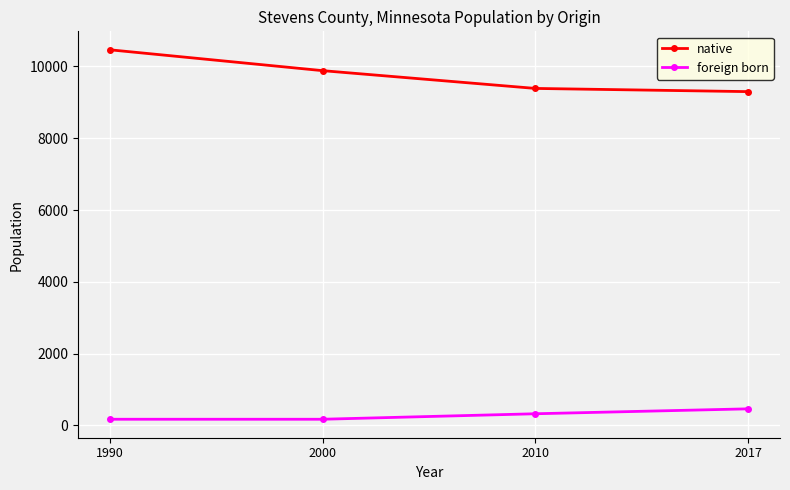

True or false: foreign born and native cross at least once.

False